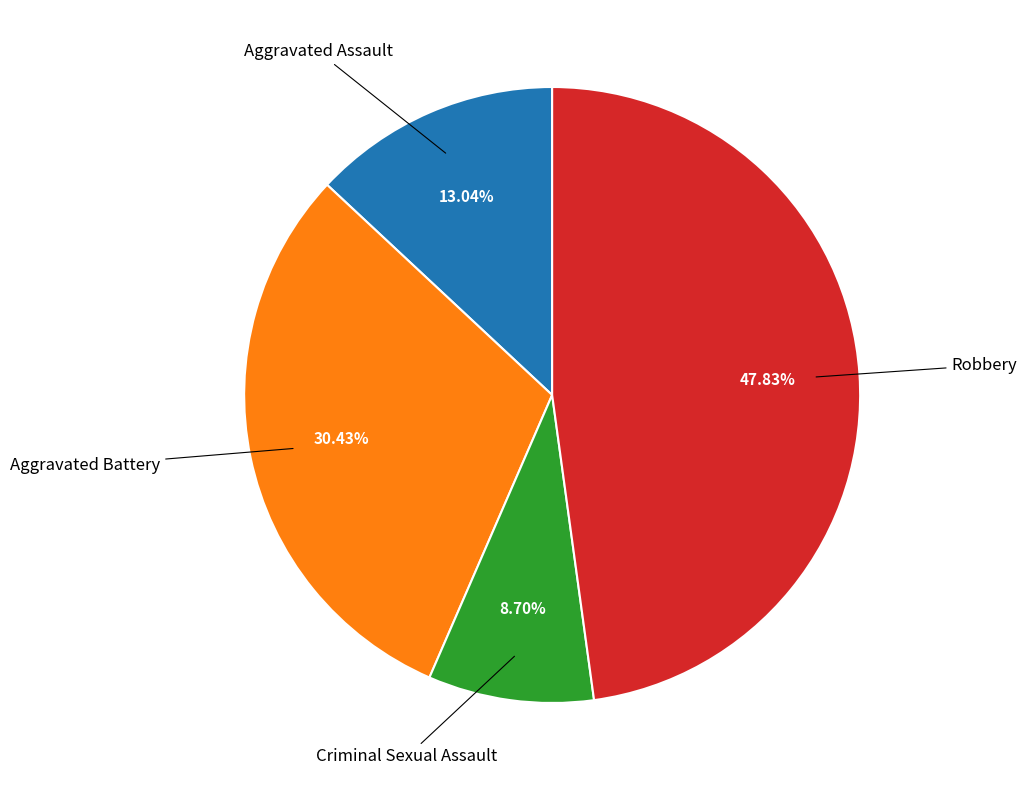

Is there any slice that represents more than half of the pie?

No